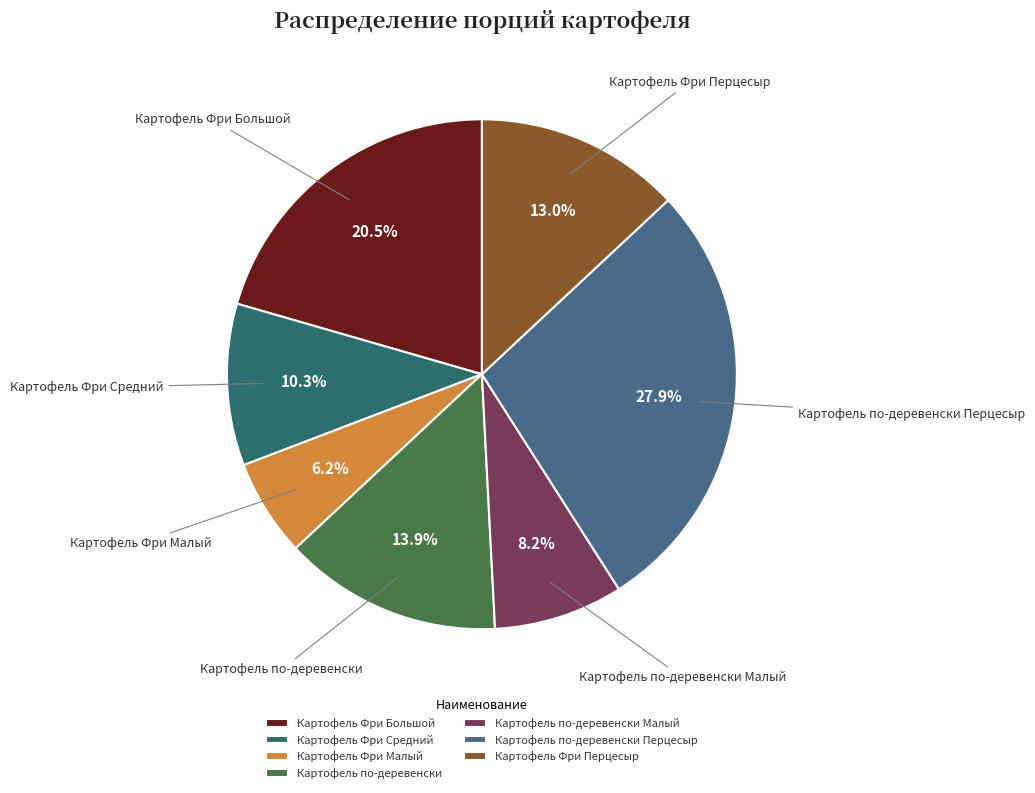

Is Картофель по-деревенски the majority of the pie?

No